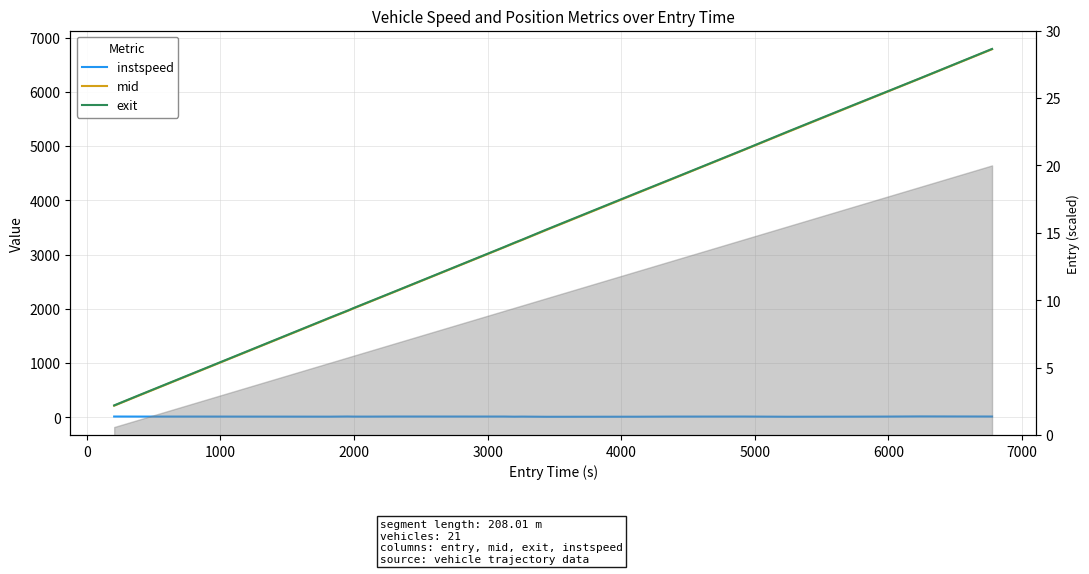

What is the value of the exit point at the 17th from the left?

5265.4